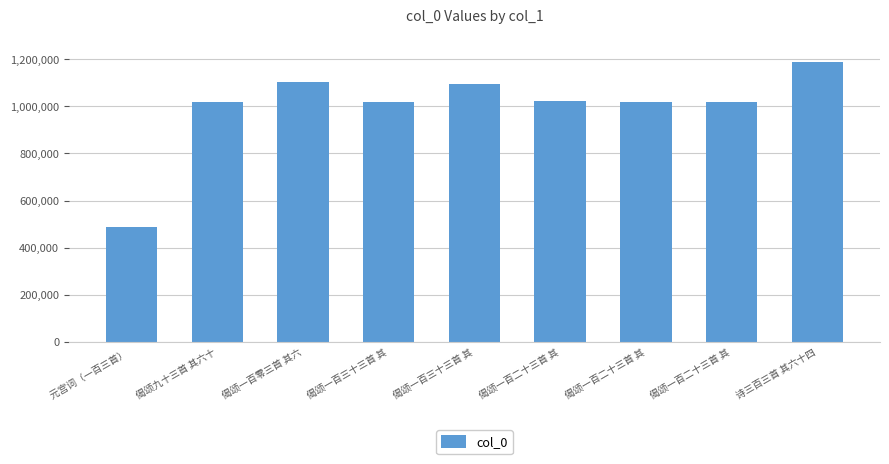

How many bars are there in total?

9